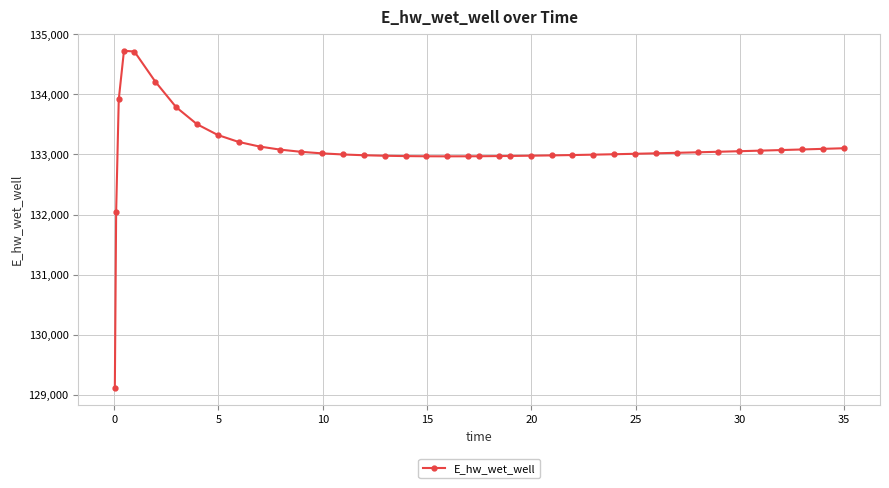

What is the sum of all values?

5323147.9